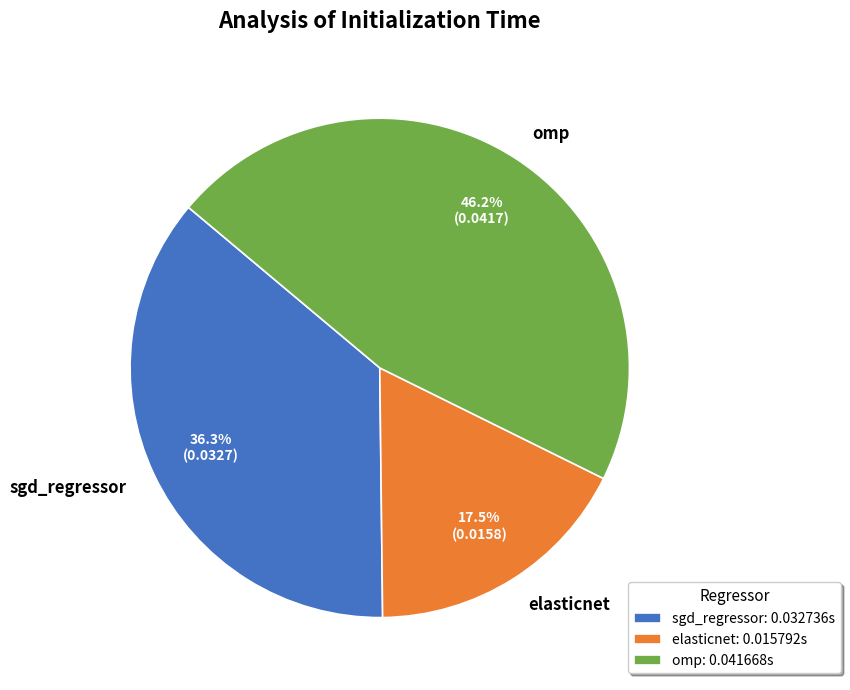

The omp slice represents 46% of the pie. True or false?

True